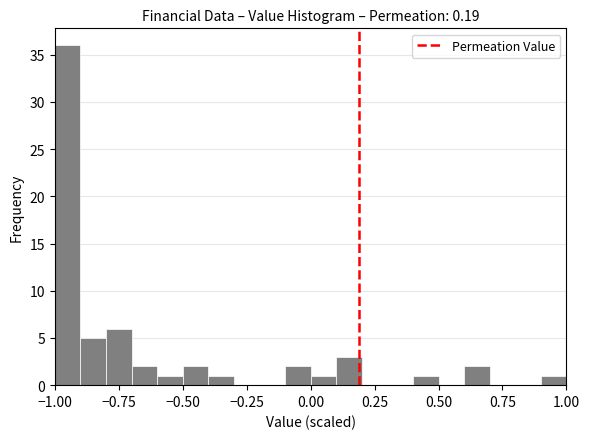

Read against the x-axis, roughly where is the centre of the tallest bar?

-0.95